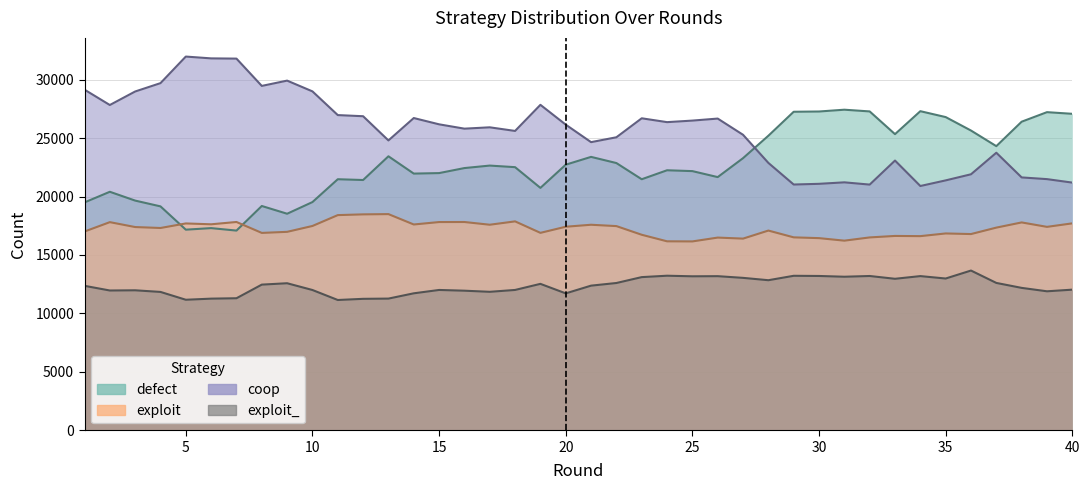

Read the exploit value at 19, to the nearest 10.

16890